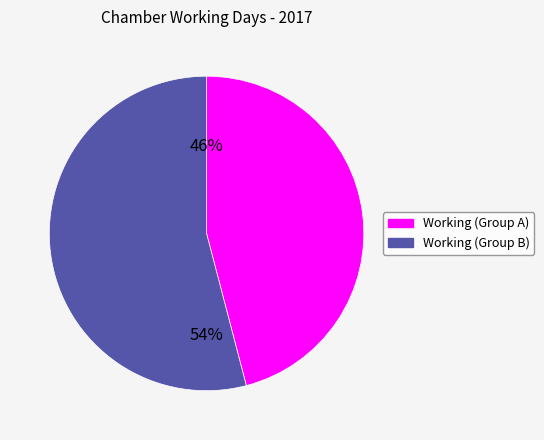

Is there a majority slice in this chart?

Yes